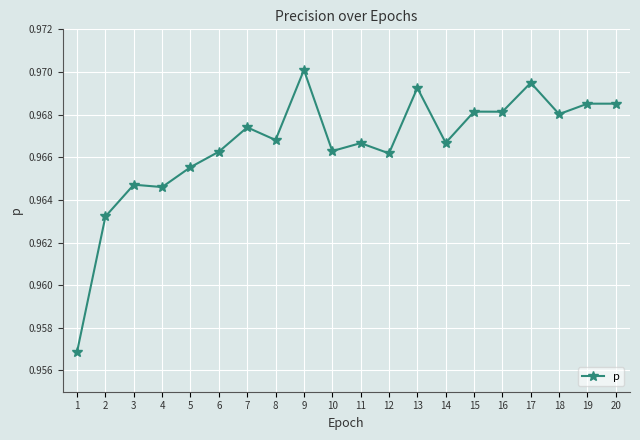

Which category has the highest value across all series?

9